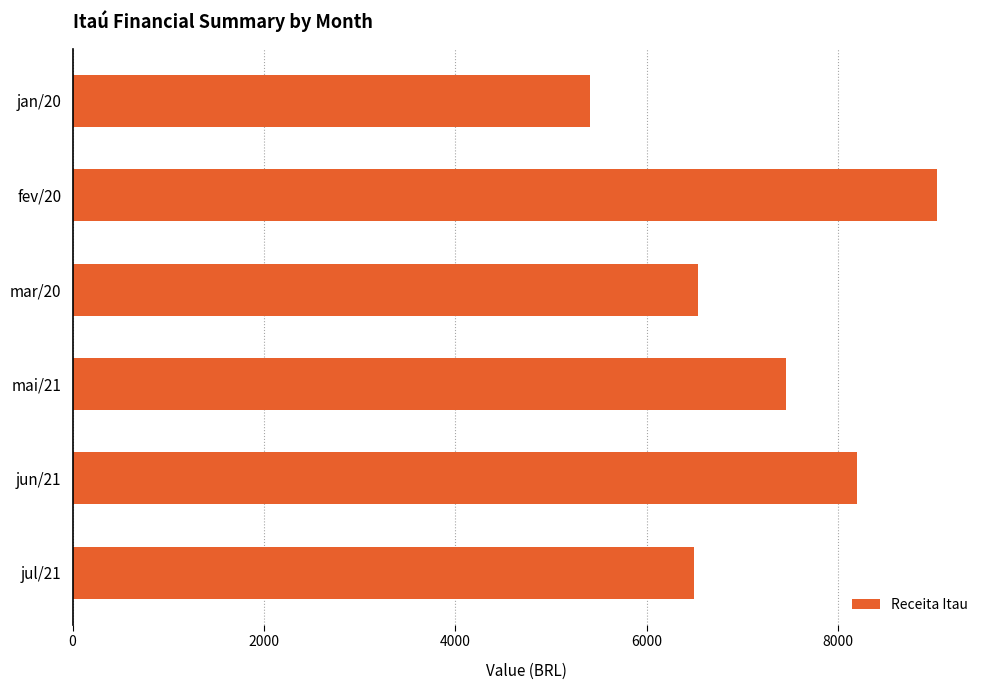

Reading top to bottom, transcribe all the data shown in this chart.

jan/20=5409.0	fev/20=9029.7	mar/20=6534.0	mai/21=7450.0	jun/21=8195.1	jul/21=6491.5